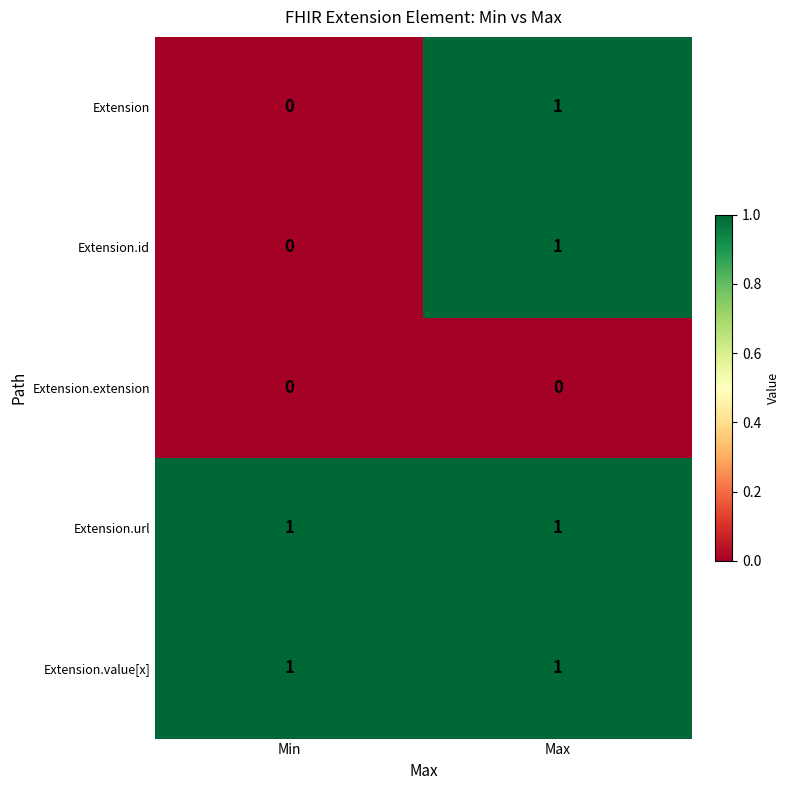

The value of Extension at Max is 0. True or false?

False